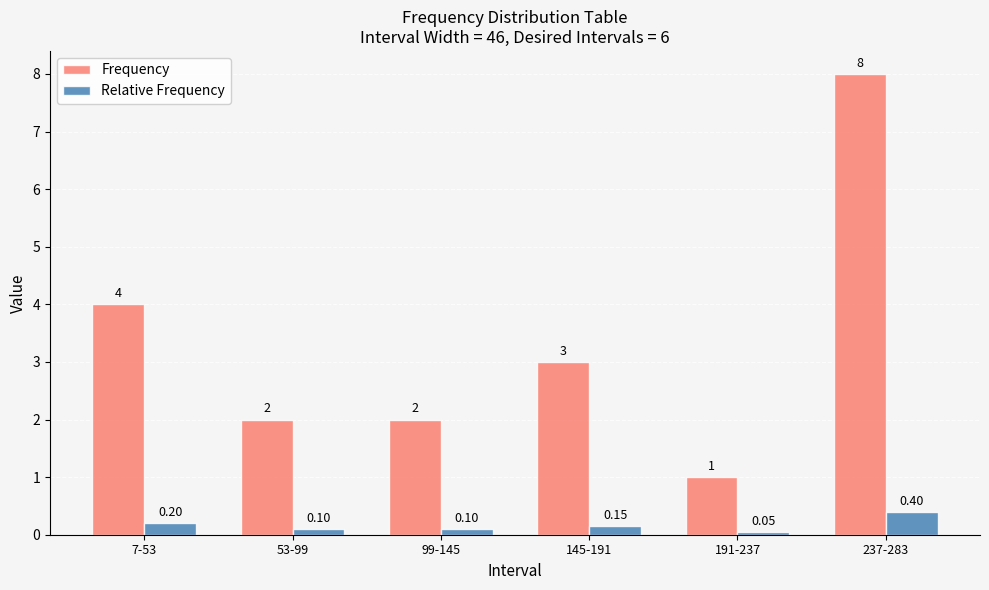

What is the sum of all Frequency values?

20.0